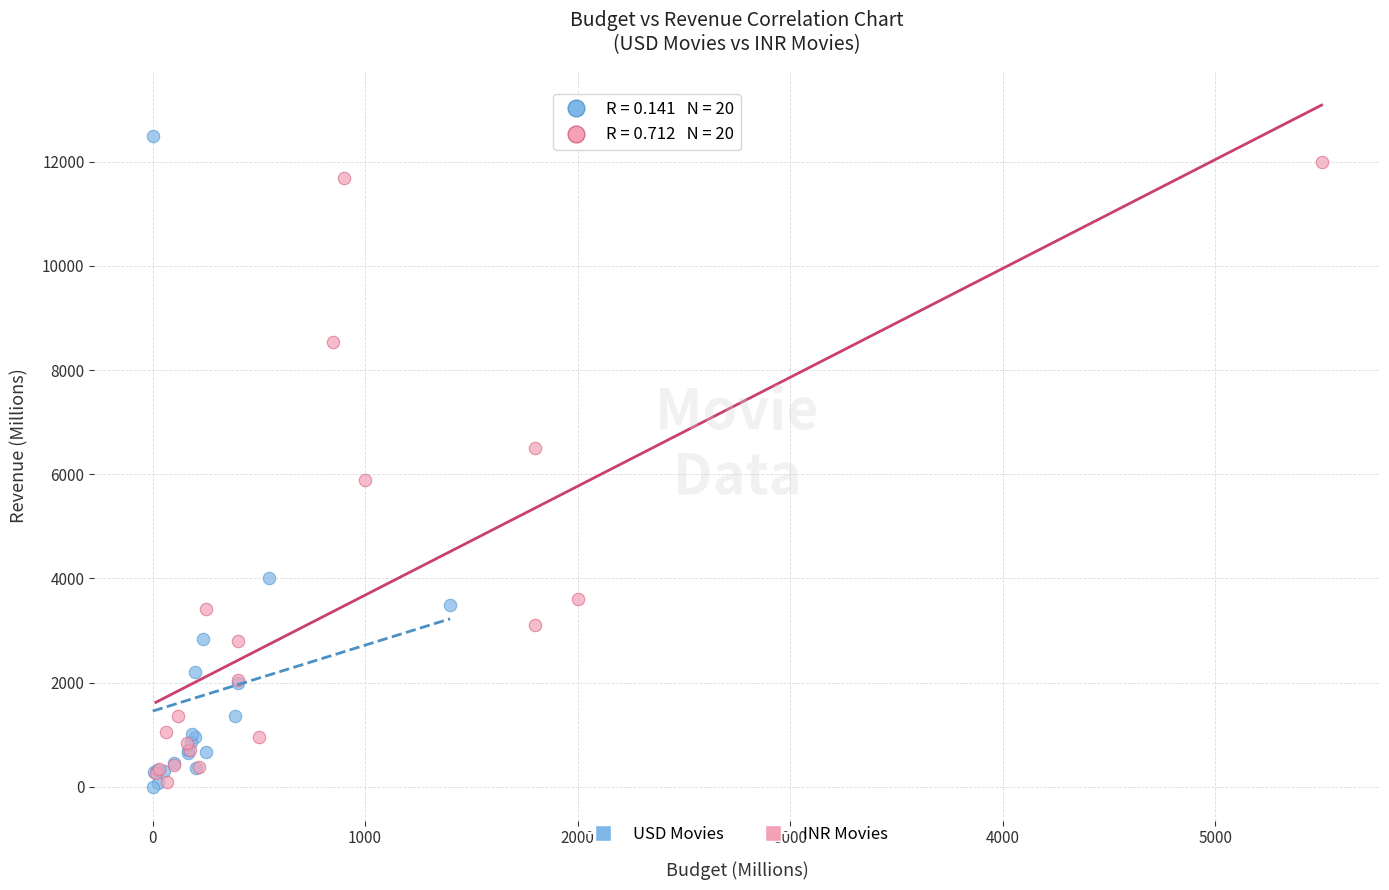

Which series contains the highest Y value?

USD Movies